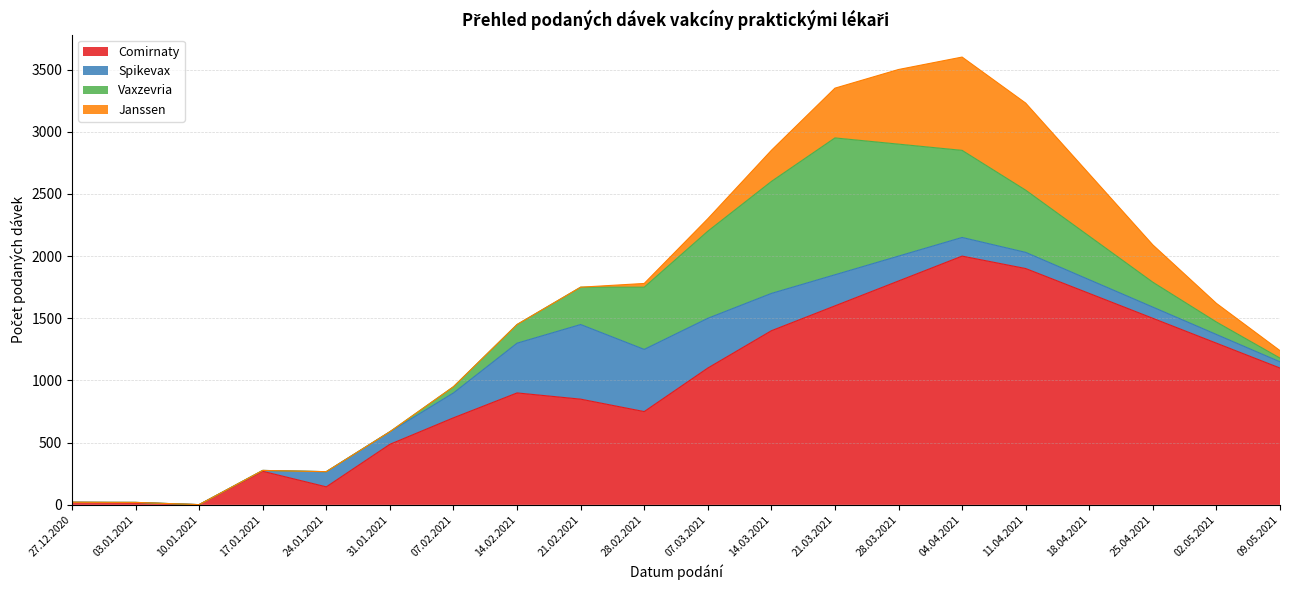

Which category has the highest value in the Comirnaty series?

04.04.2021